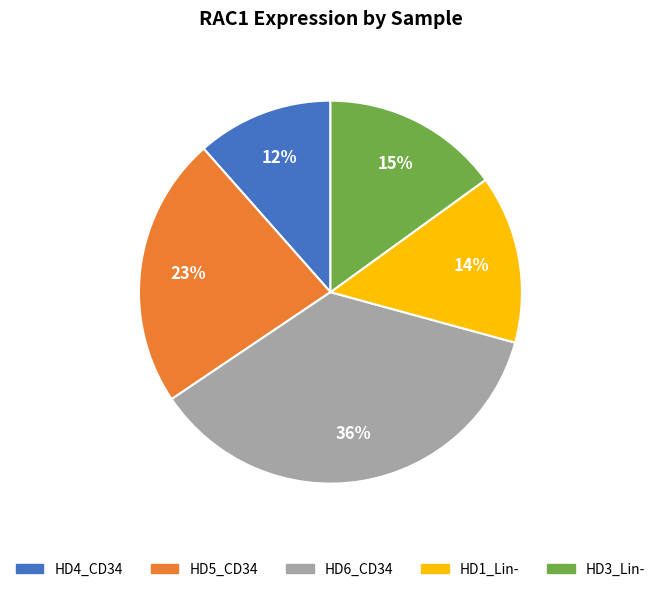

Is there any slice that represents more than half of the pie?

No